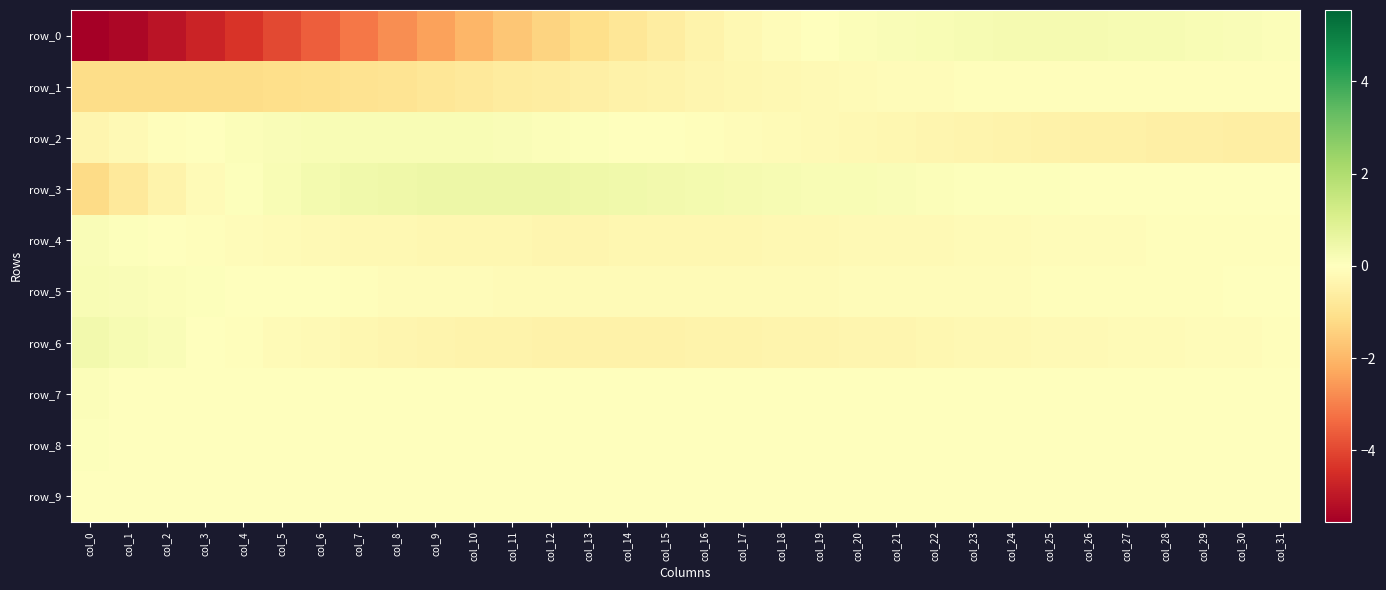

Which series changed the most between col_6 and col_15?

row_0